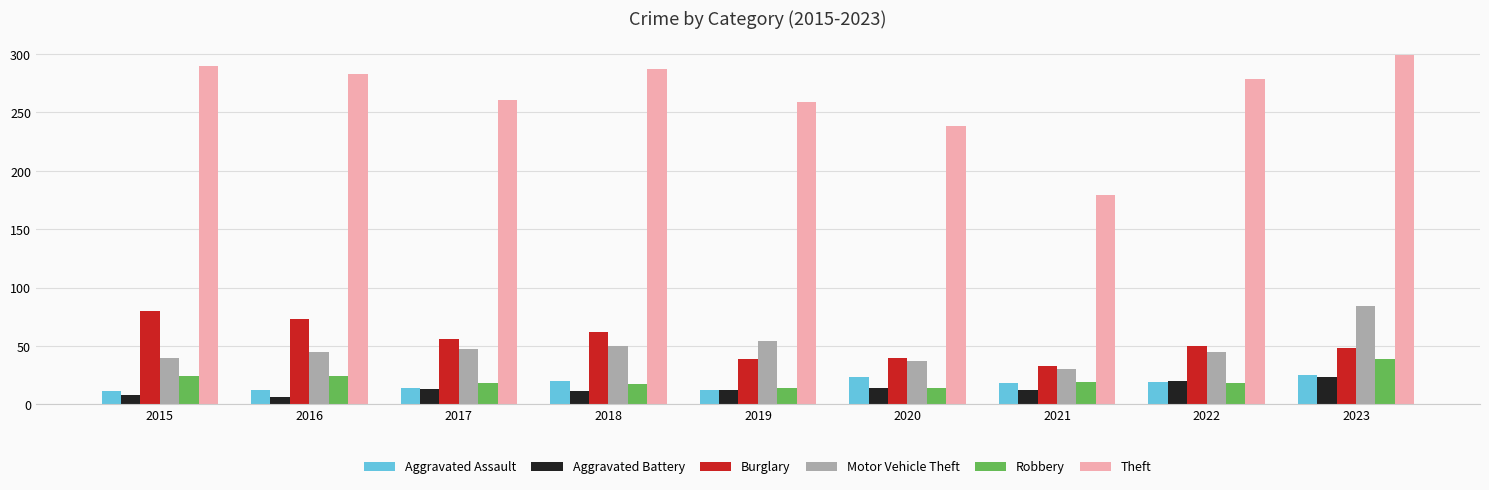

True or false: Burglary has a value of 50 at 2022.

True